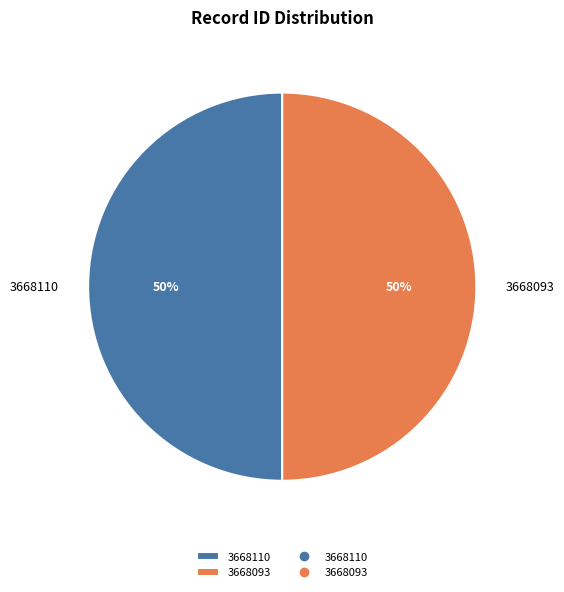

Is it true that 3668093 is 58% of the pie?

False